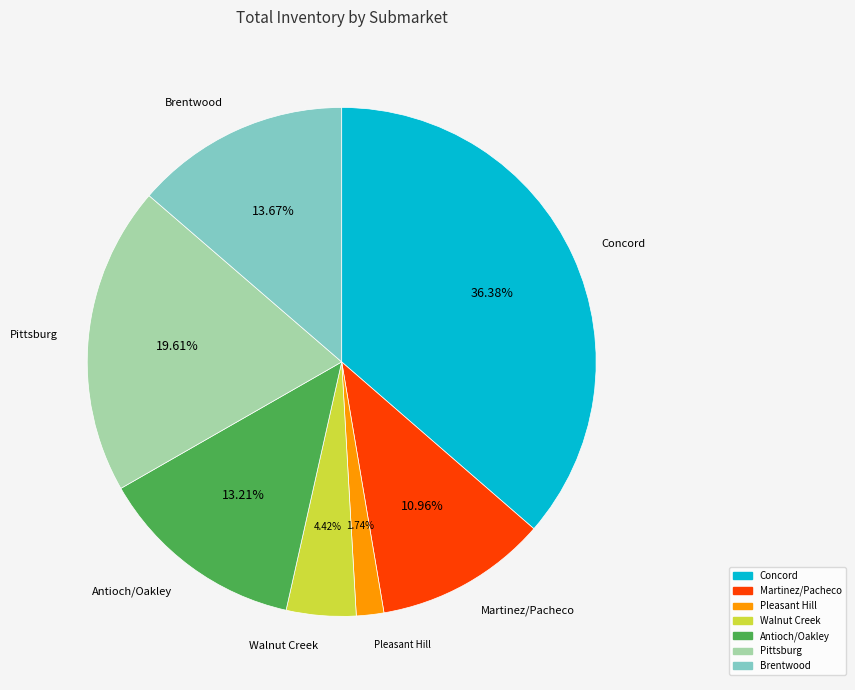

Combined, what portion of the pie is Walnut Creek and Antioch/Oakley?

17.6%